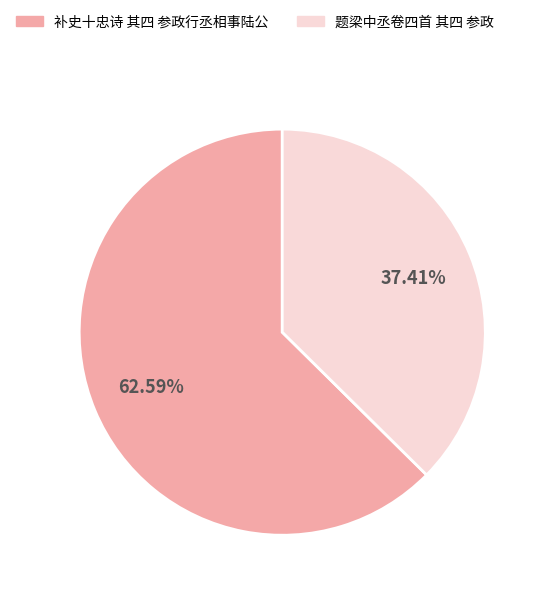

Which category has the smallest portion of the pie?

题梁中丞卷四首 其四 参政